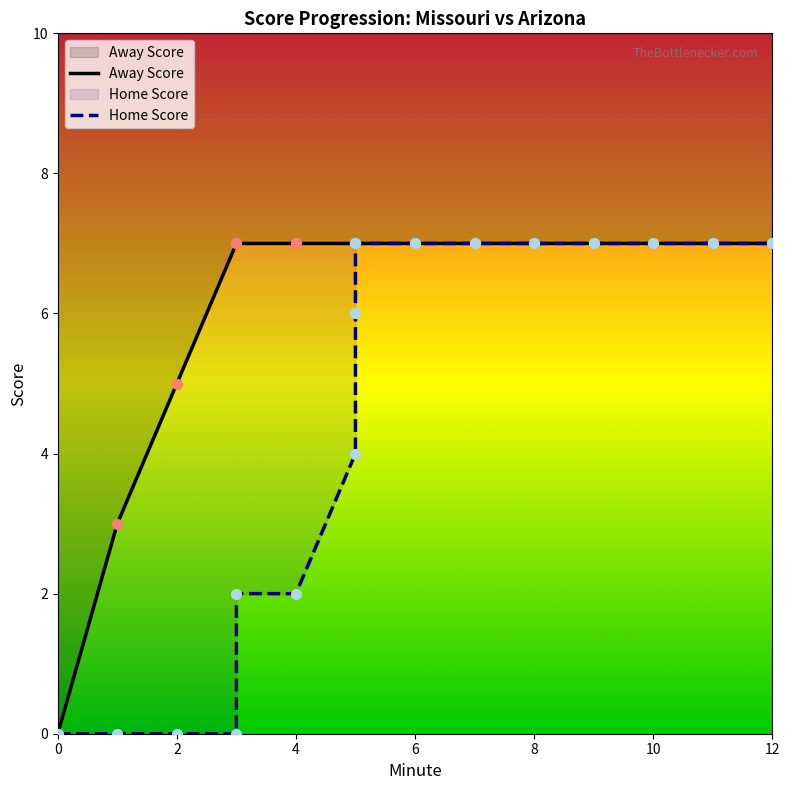

Which series contains the highest Y value?

Away Score